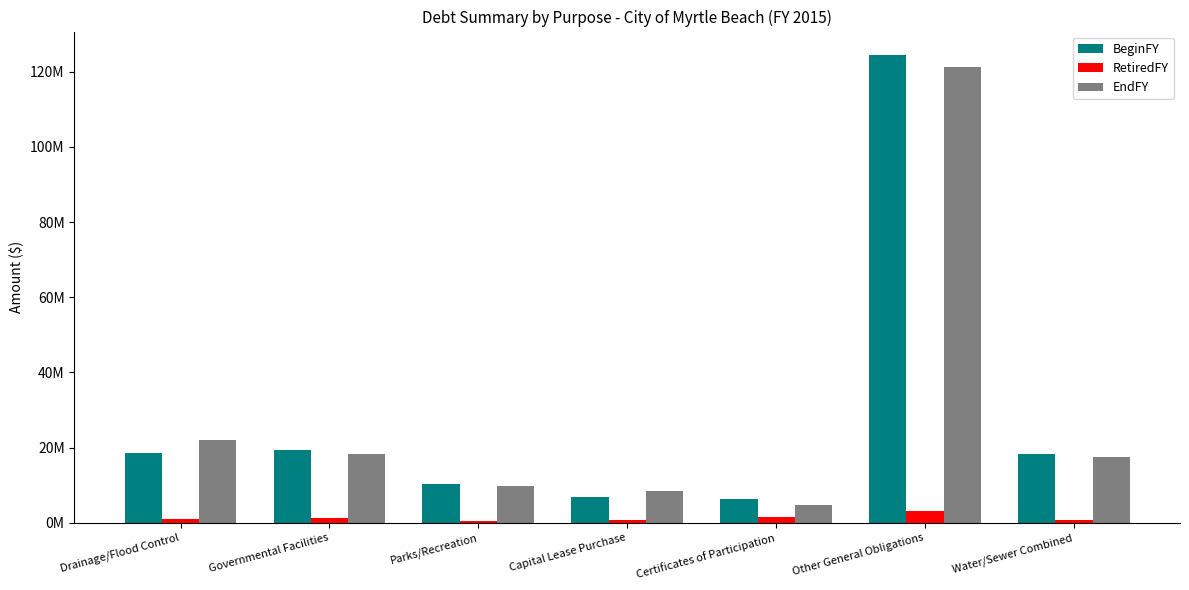

True or false: BeginFY has a value of 4313702 at Water/Sewer Combined.

False